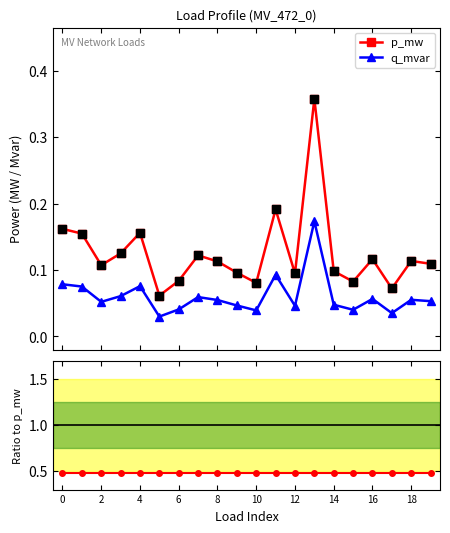

True or false: p_mw and q_mvar cross at least once.

False